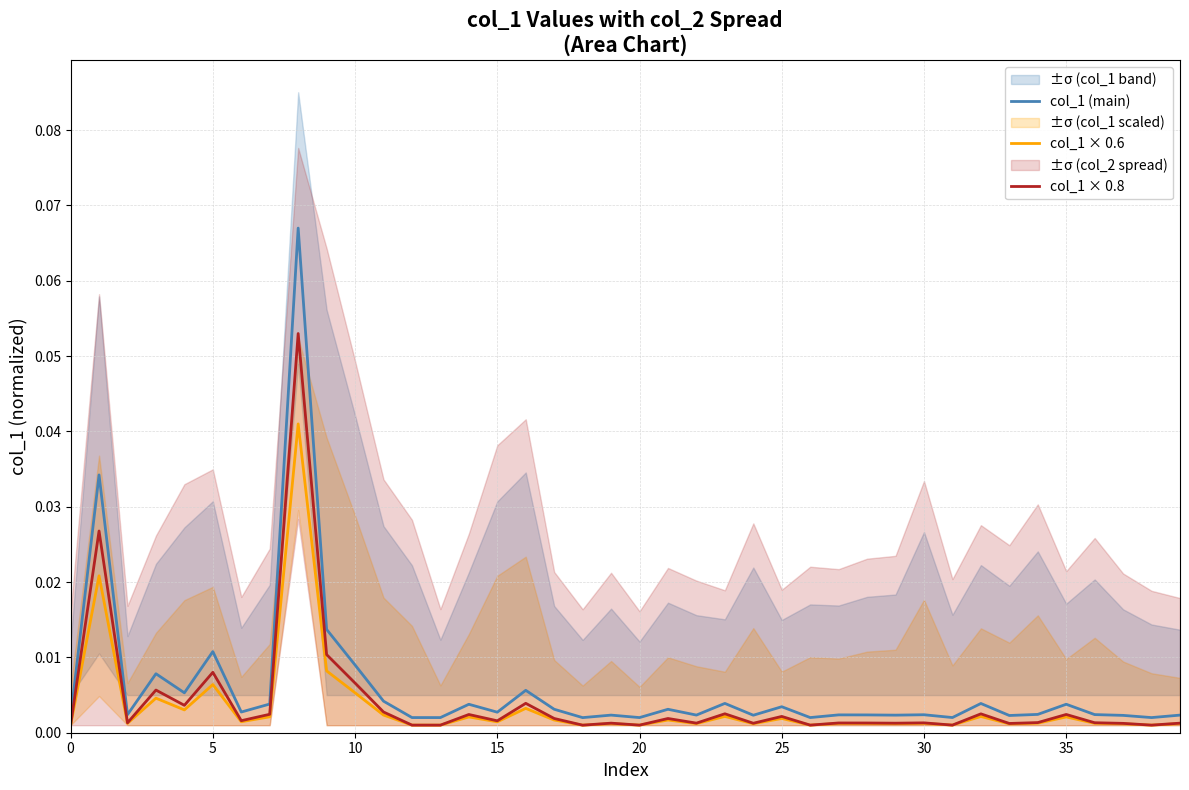

Which series has the widest spread of values?

col_1 (main)